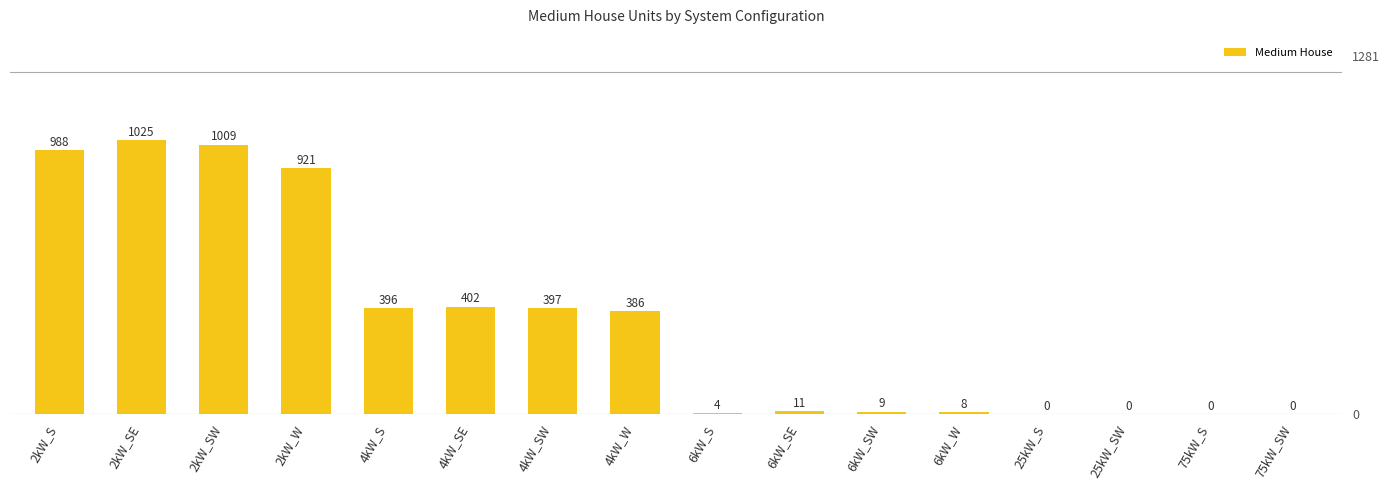

At which label does the data first exceed 386?

2kW_S